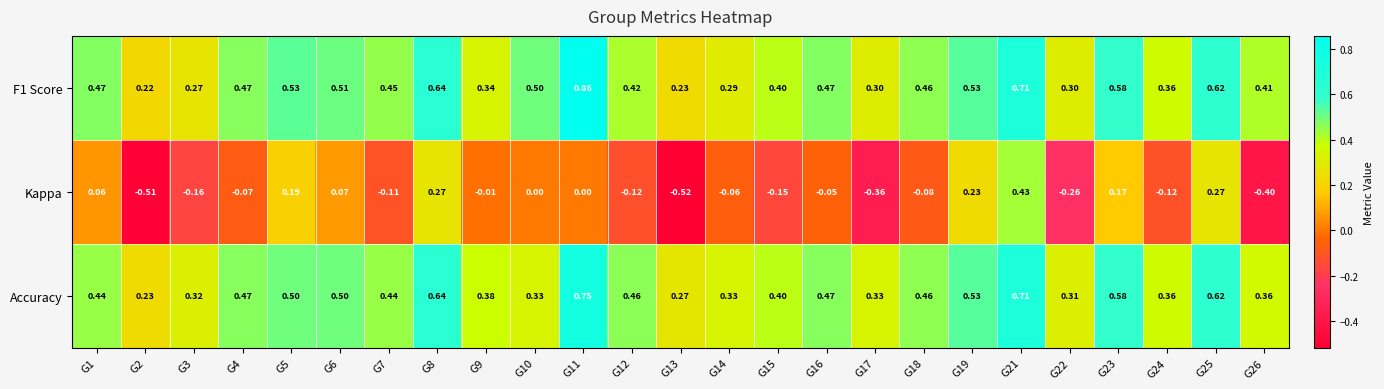

Is the value of F1 Score at G3 greater than the value of Accuracy at G2?

Yes